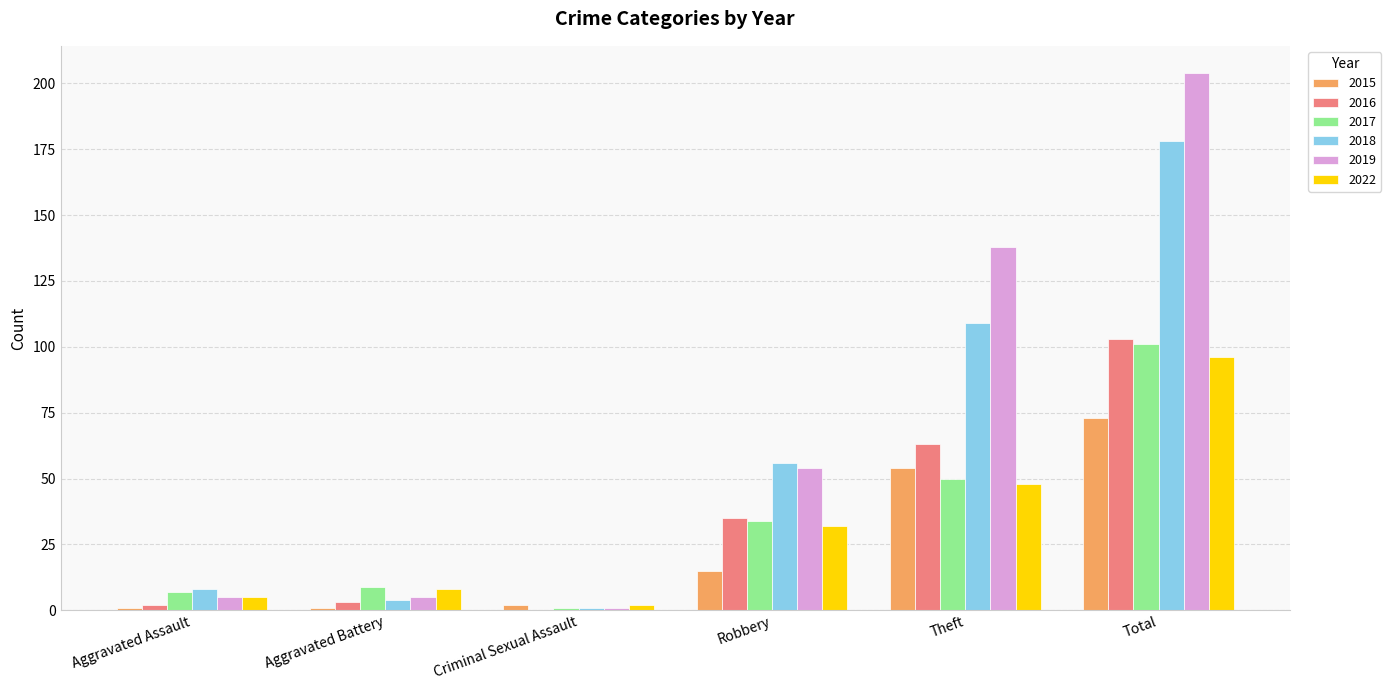

What is the approximate value of 2016 at Total?

103